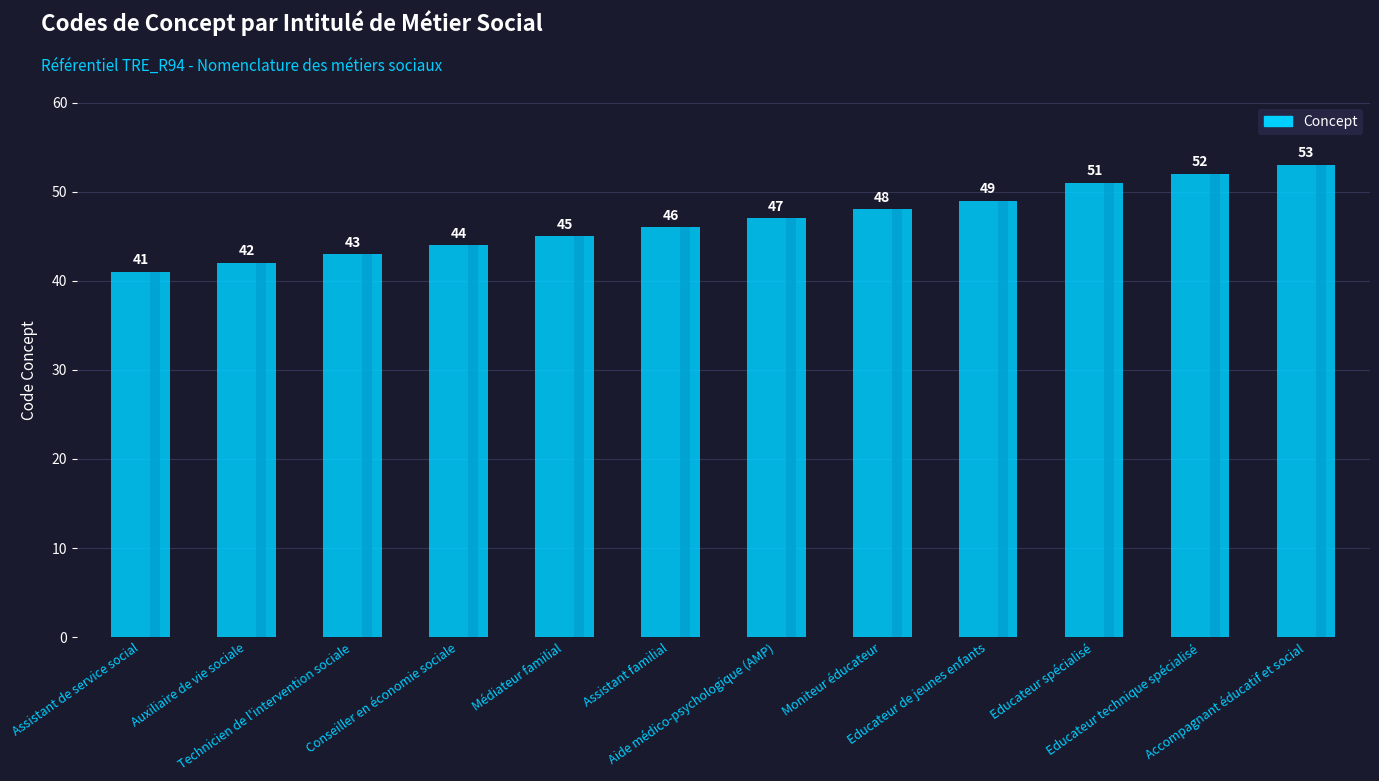

Does the chart contain stacked bars?

No